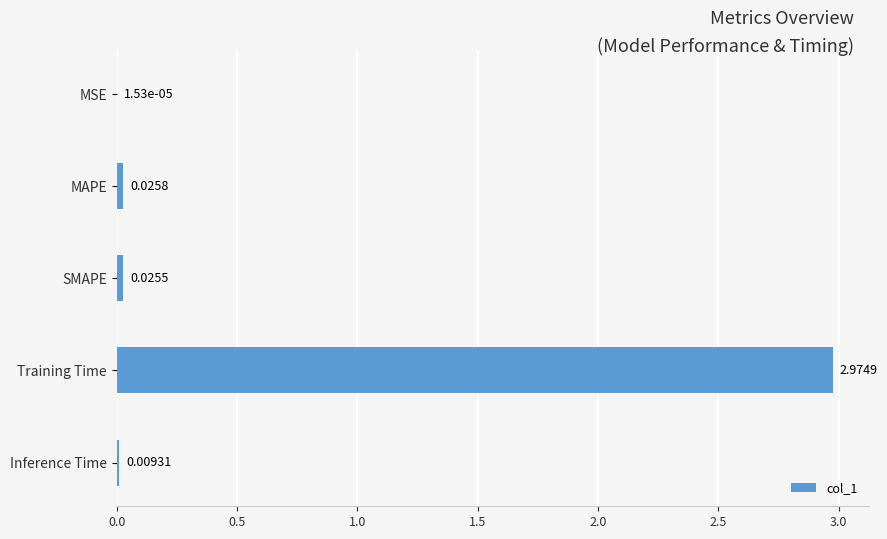

At which category does the chart reach its peak across all series?

Training Time